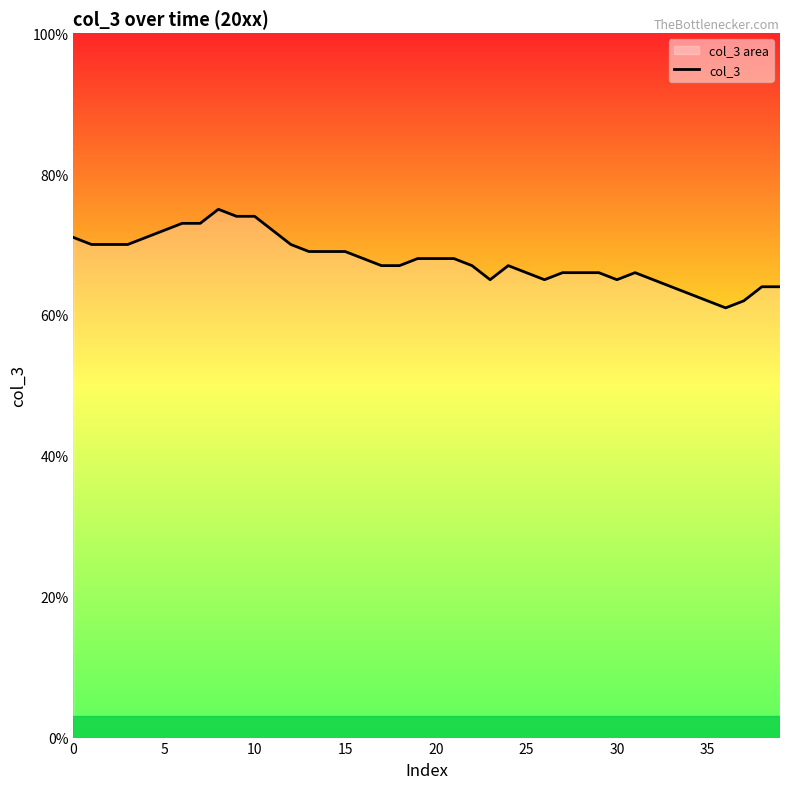

How many data points does each series have?

40